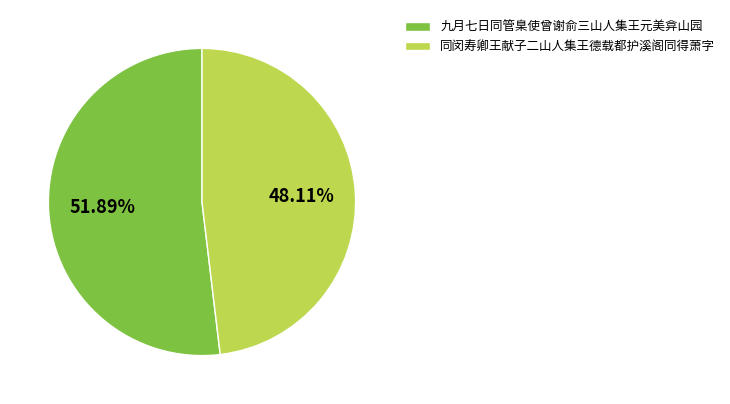

What portion of the pie excludes 同闵寿卿王献子二山人集王德载都护溪阁同得萧字?

51.9%